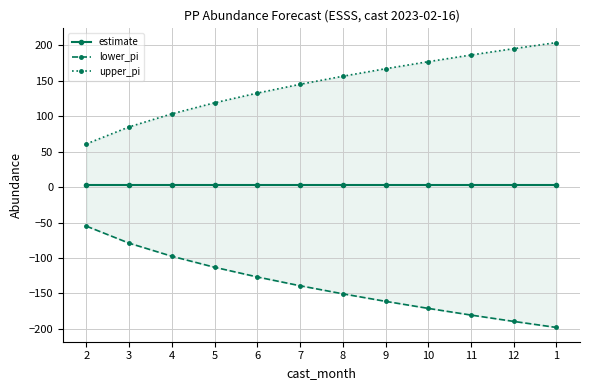

True or false: upper_pi and estimate cross at least once.

False